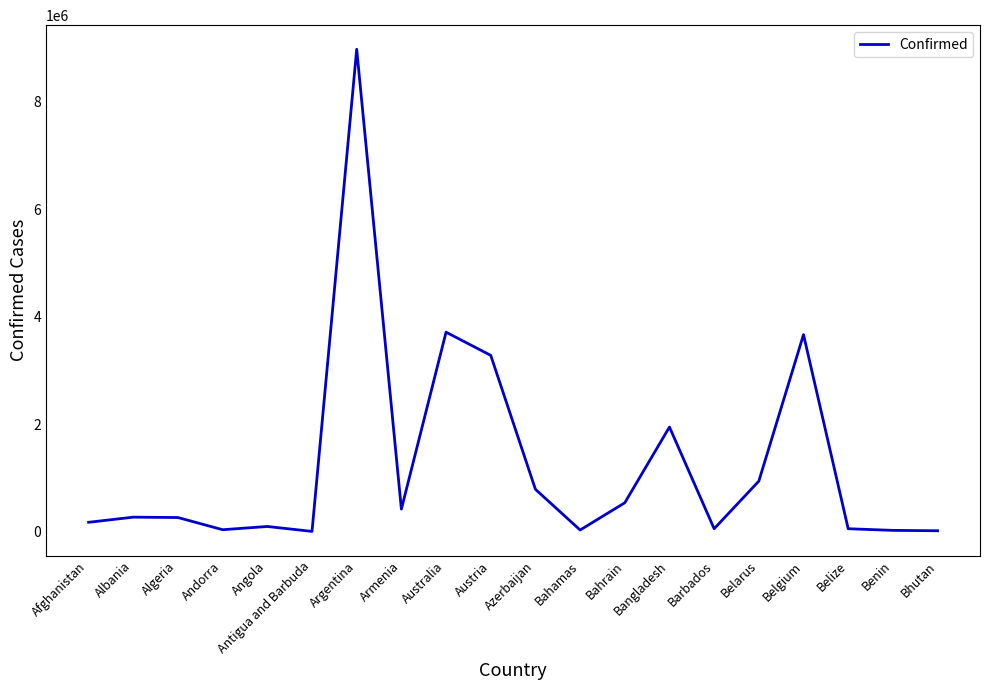

How many values are below 272711?

10